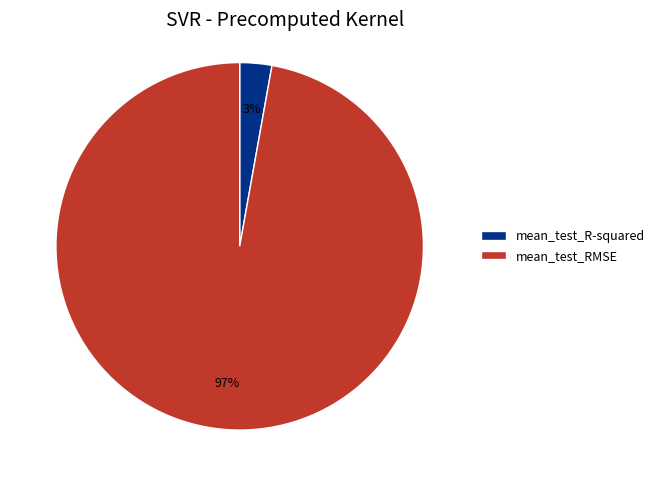

Is mean_test_RMSE the majority of the pie?

Yes